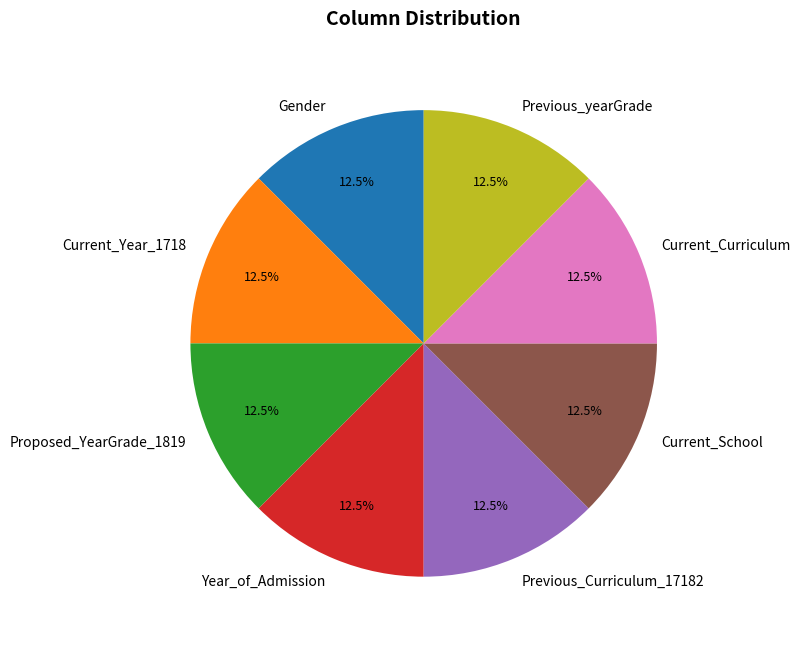

How many segments does this pie chart have?

8